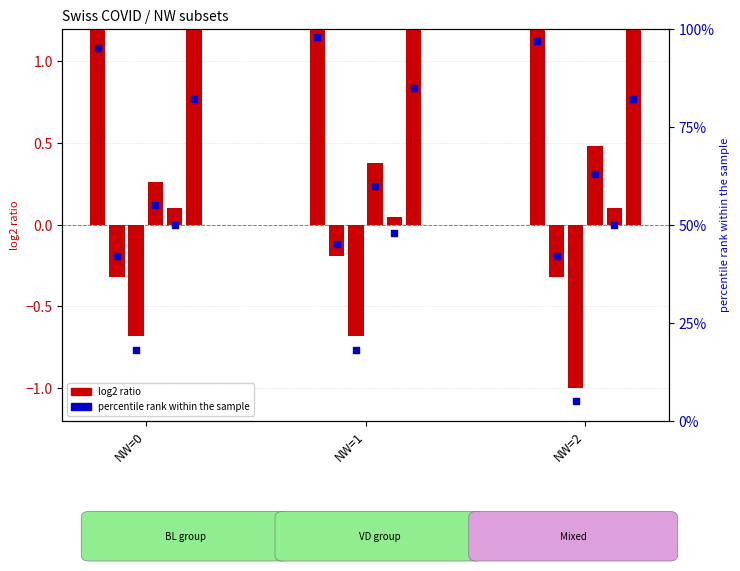

Which has a higher value, NW=1 or NW=0?

NW=1